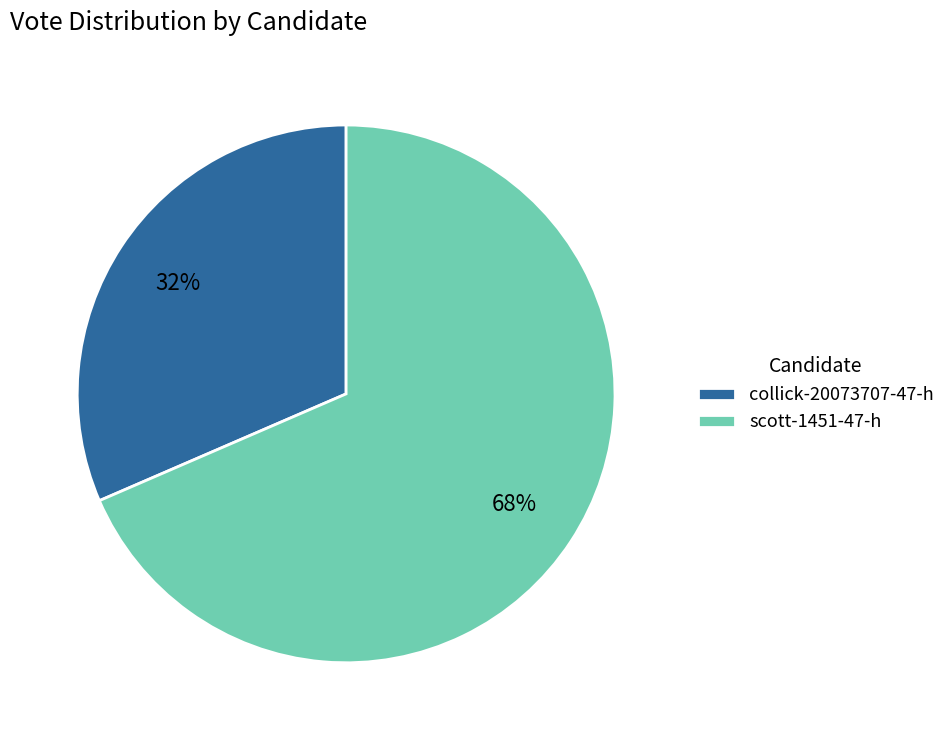

Does scott-1451-47-h represent more than half of the total?

Yes